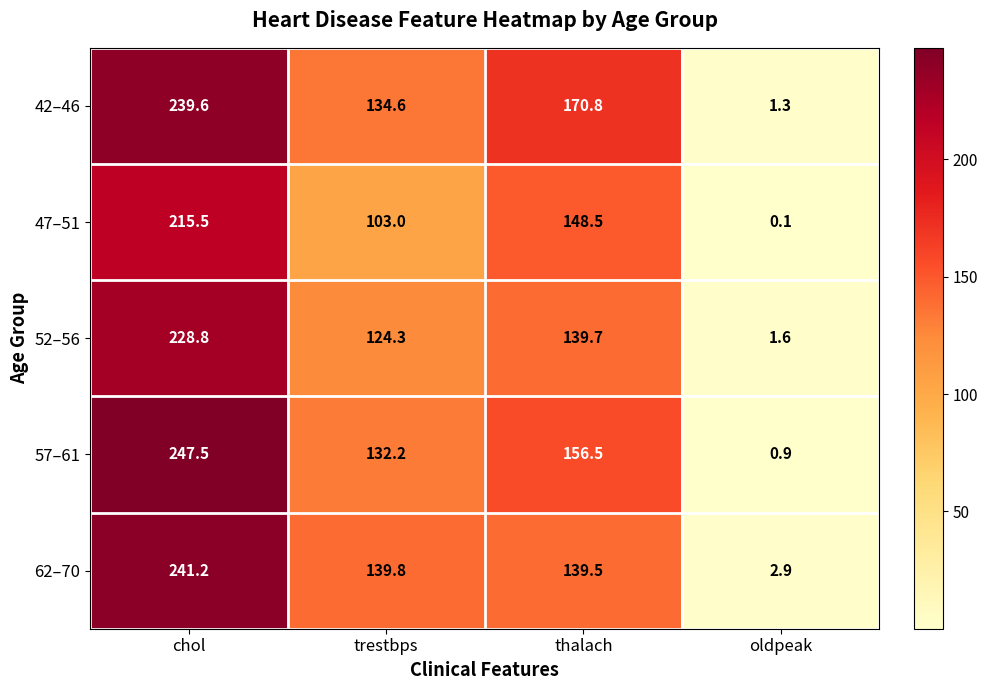

Reading left to right, what are all the values shown in this chart?

42–46: 239.6	134.6	170.8	1.3
47–51: 215.5	103.0	148.5	0.1
52–56: 228.8	124.3	139.7	1.6
57–61: 247.5	132.2	156.5	0.9
62–70: 241.2	139.8	139.5	2.9